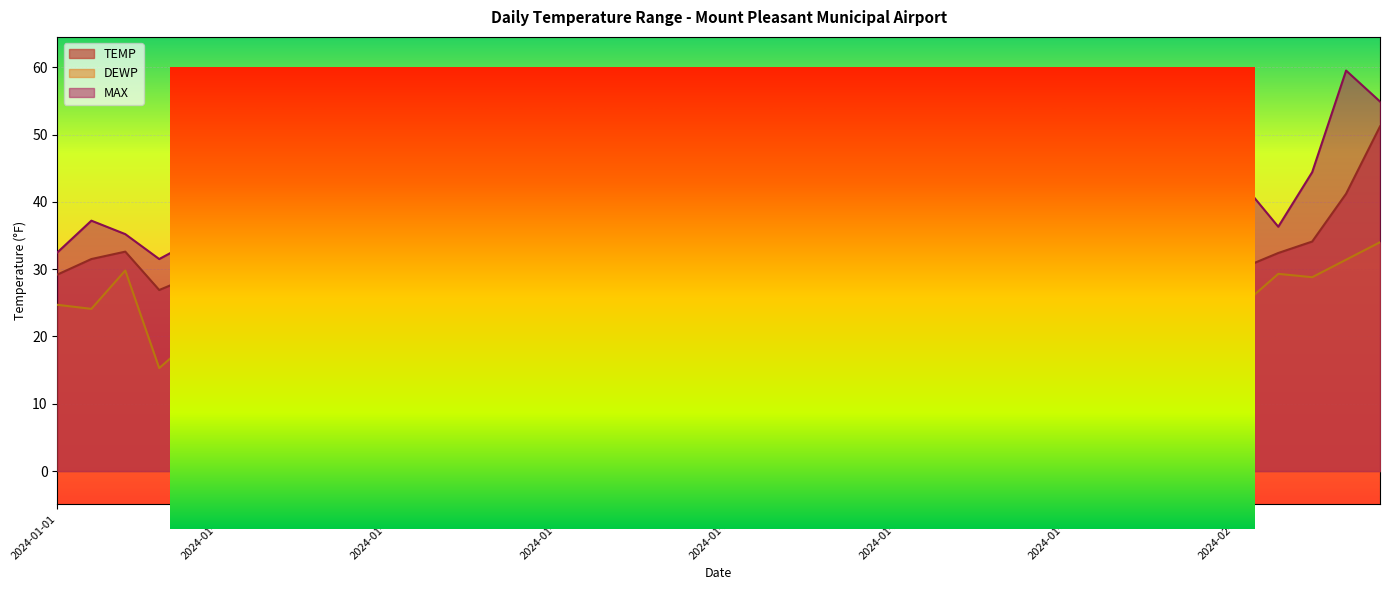

How many lines are shown in the chart?

3